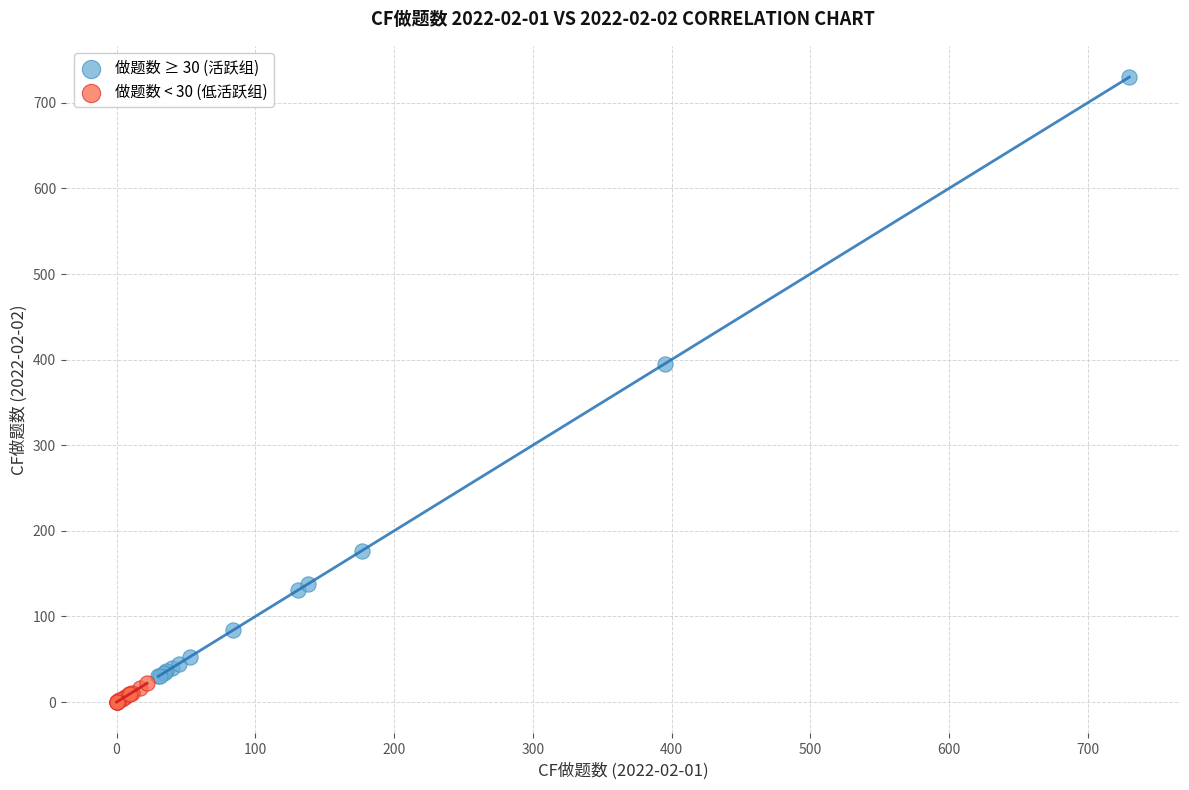

What are all the series names shown in the legend?

做题数 ≥ 30 (活跃组), 做题数 < 30 (低活跃组)